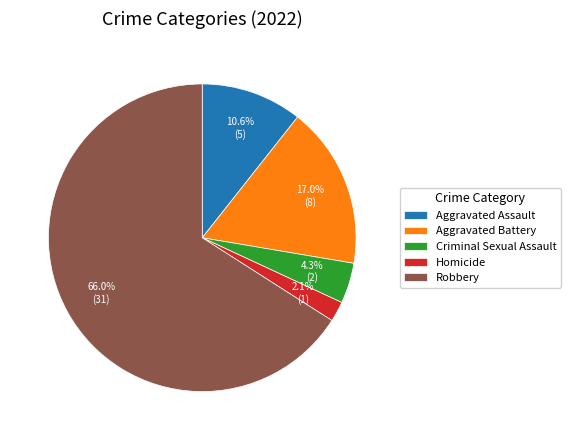

Combined, do Homicide and Aggravated Battery account for over 50%?

No